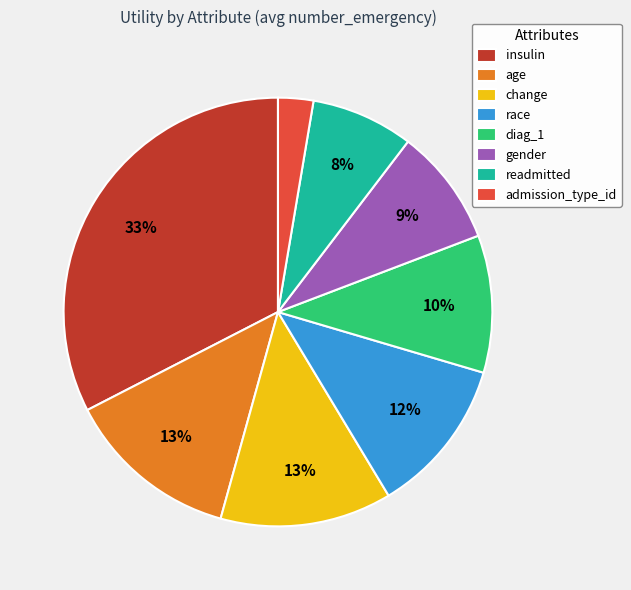

To the nearest percent, what portion does admission_type_id represent?

3%